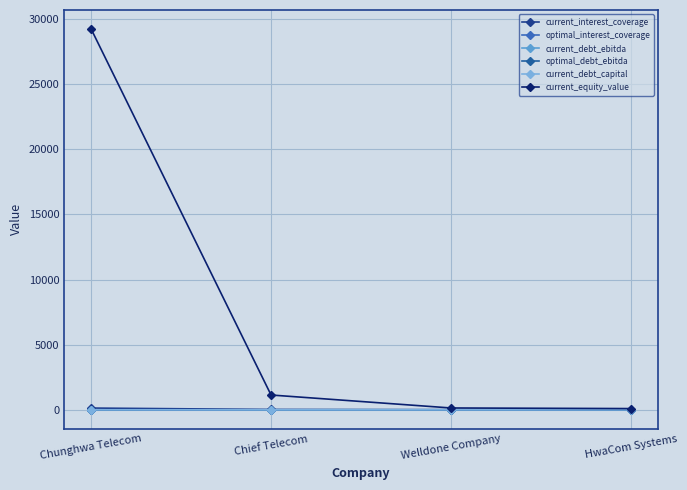

Reading left to right, extract all data points from this chart.

current_interest_coverage: Chunghwa Telecom=137.6	Chief Telecom=26.1	Welldone Company=5.9	HwaCom Systems=0.8
optimal_interest_coverage: Chunghwa Telecom=6.9	Chief Telecom=4.9	Welldone Company=4.5	HwaCom Systems=4.8
current_debt_ebitda: Chunghwa Telecom=0.5	Chief Telecom=1.8	Welldone Company=6.4	HwaCom Systems=10.3
optimal_debt_ebitda: Chunghwa Telecom=1.4	Chief Telecom=3.5	Welldone Company=3.9	HwaCom Systems=2.9
current_debt_capital: Chunghwa Telecom=0.0	Chief Telecom=0.1	Welldone Company=0.2	HwaCom Systems=0.2
current_equity_value: Chunghwa Telecom=29226.1	Chief Telecom=1137.8	Welldone Company=142.6	HwaCom Systems=96.4